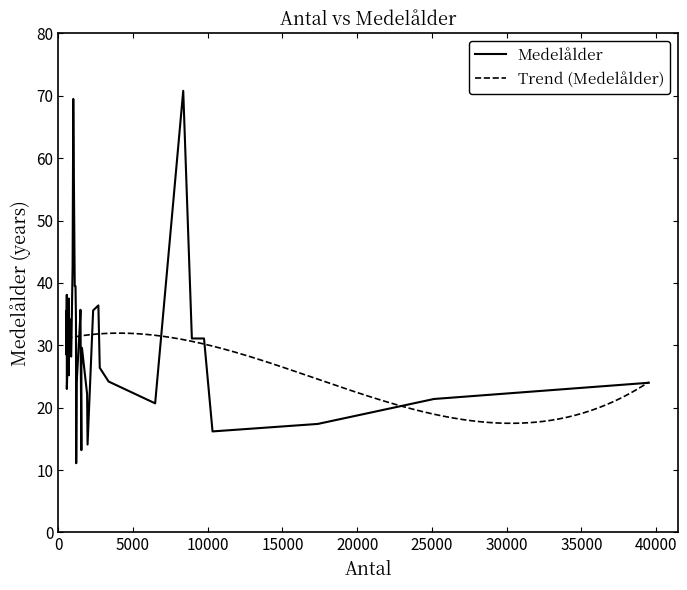

True or false: the data has more than 2 interior local peaks.

True